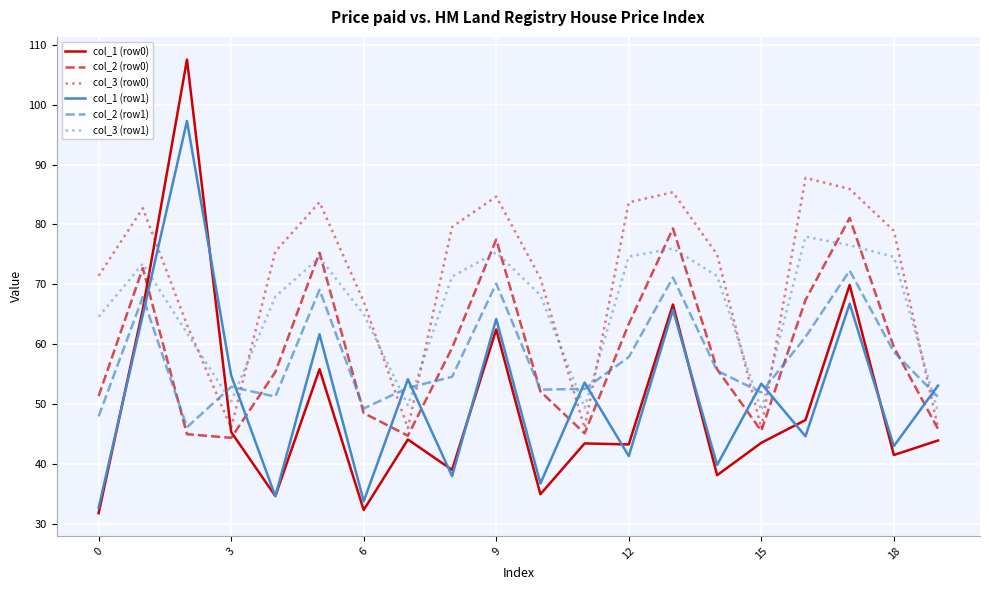

What are all the series names shown in the legend?

col_1 (row0), col_2 (row0), col_3 (row0), col_1 (row1), col_2 (row1), col_3 (row1)